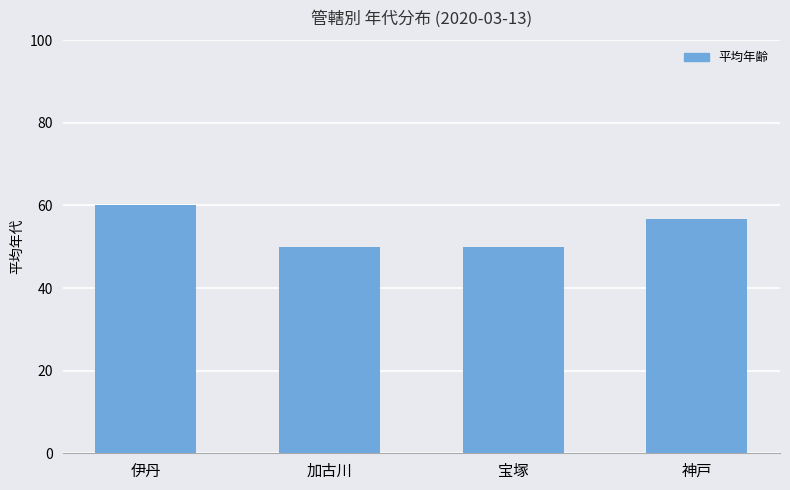

The chart shows a value of 39.5 at 神戸. True or false?

False